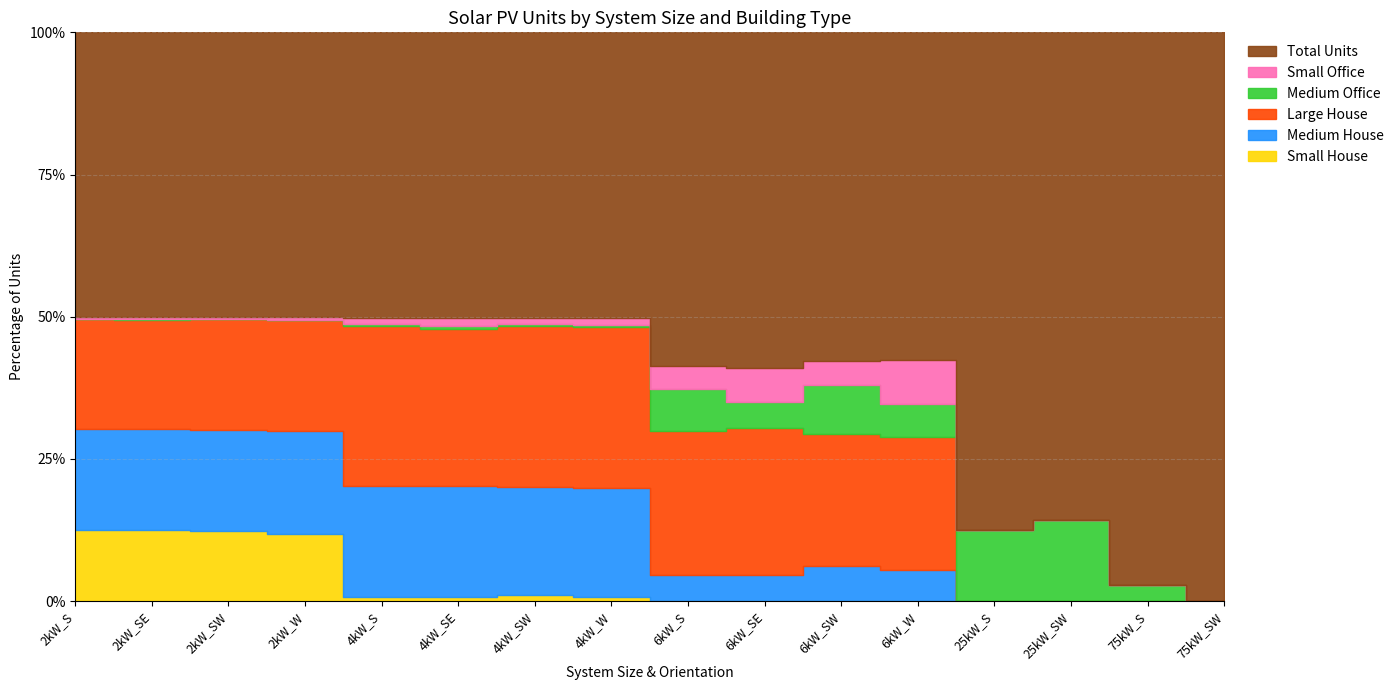

Which category has the lowest value across all series?

6kW_S